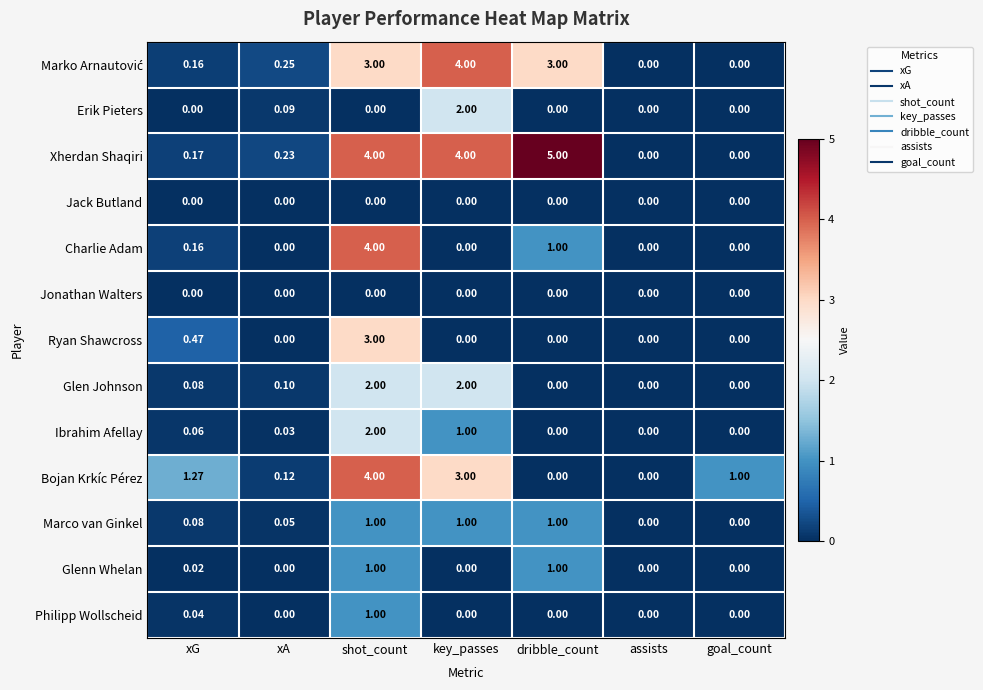

At which label is Glen Johnson closest to 1?

xA